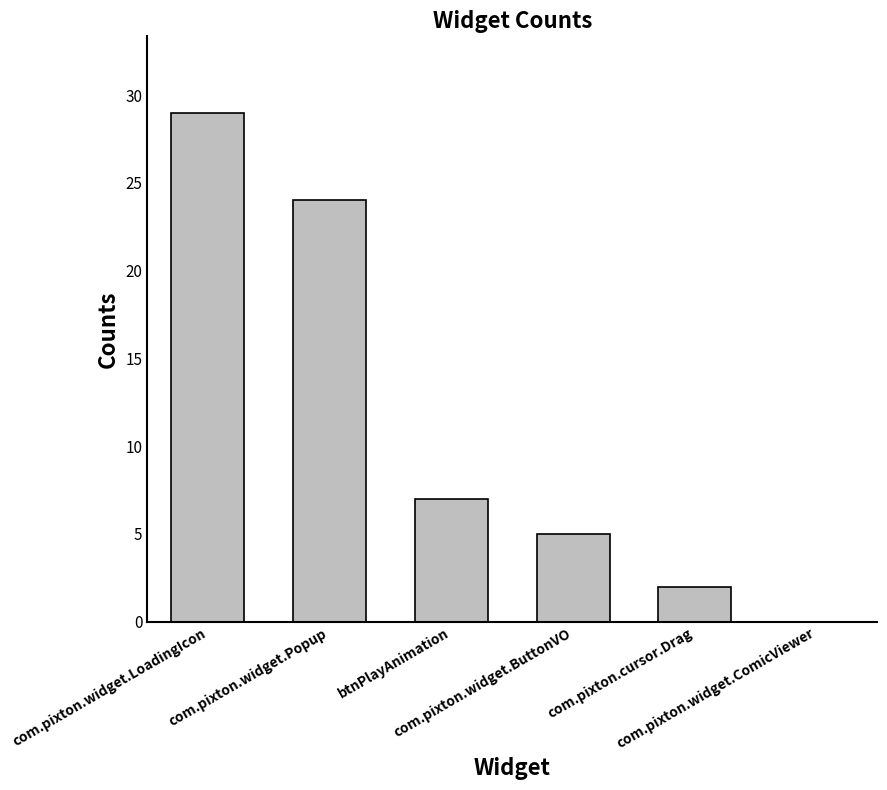

What value does the data have at com.pixton.widget.ButtonVO, to the nearest 5?

5